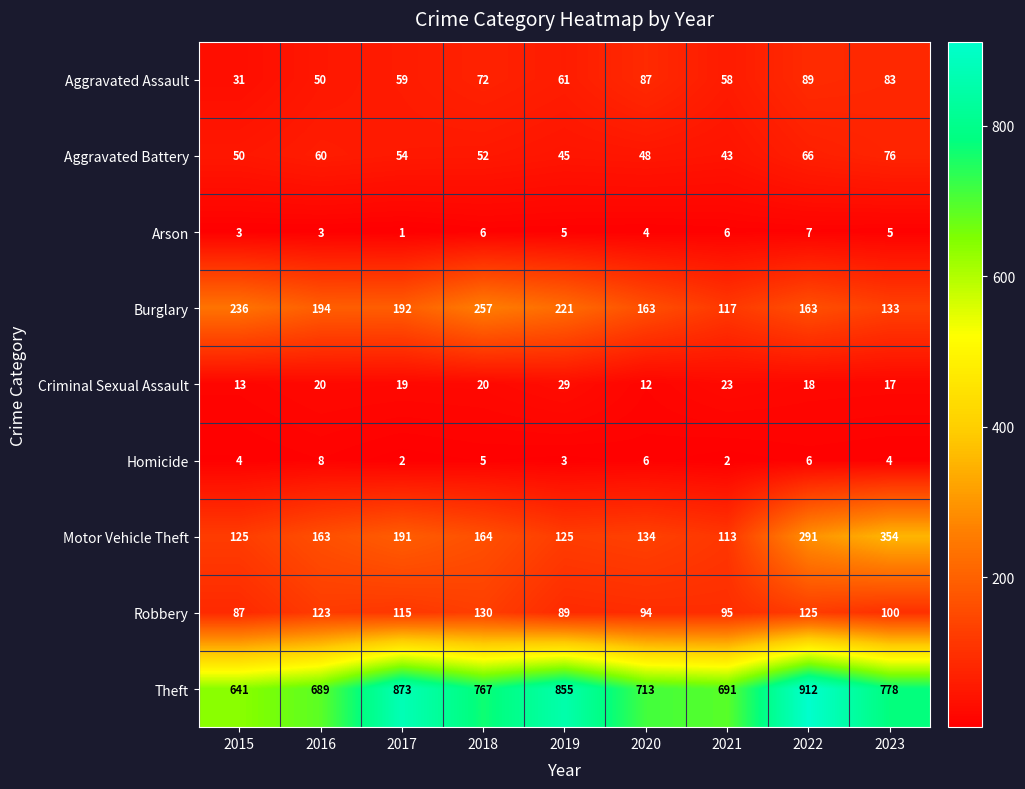

At which label is Burglary closest to 187?

2017